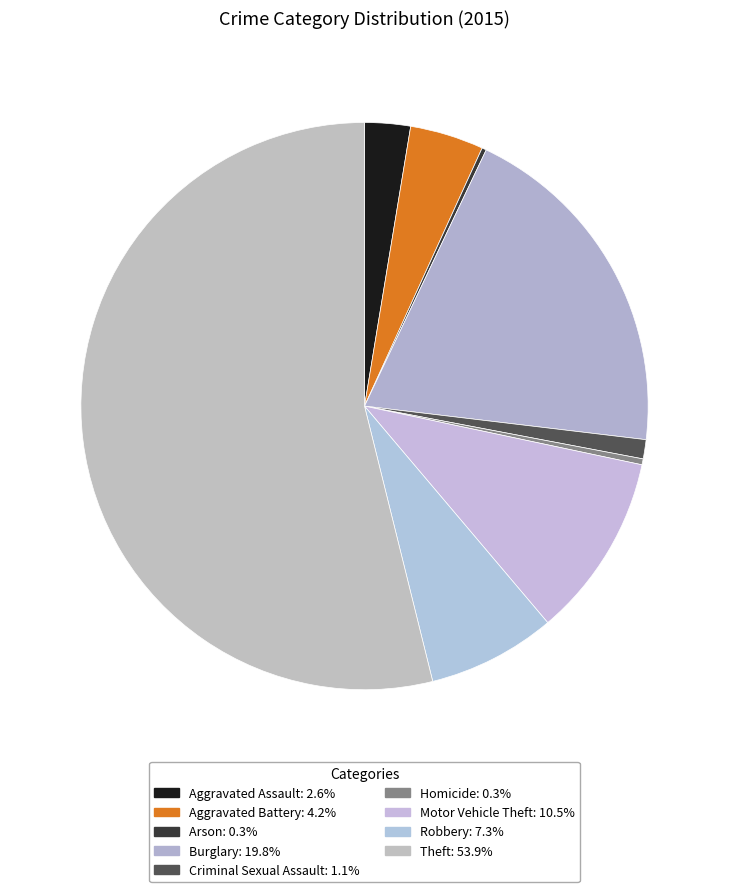

The Robbery slice represents 7% of the pie. True or false?

True